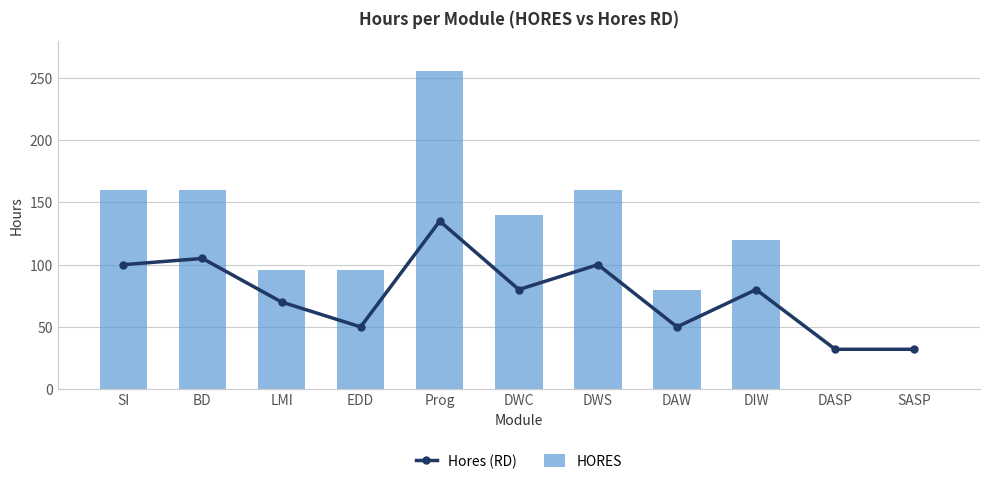

Reading left to right, transcribe all the data shown in this chart.

Hores (RD): 100	105	70	50	135	80	100	50	80	32	32
HORES: 160	160	96	96	256	140	160	80	120	0	0